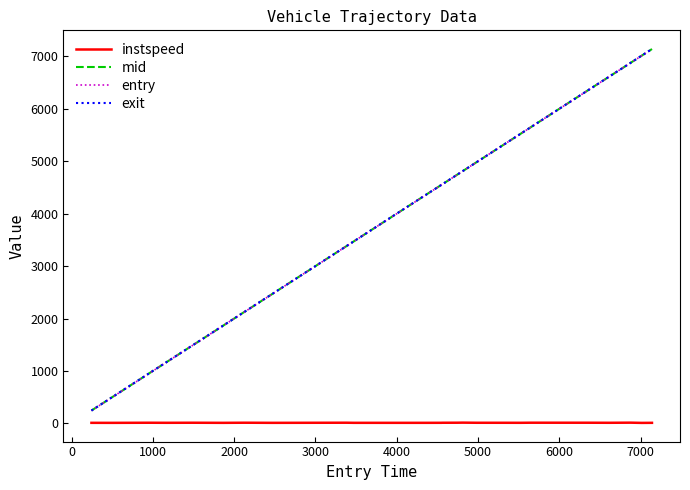

True or false: instspeed and mid cross at least once.

False